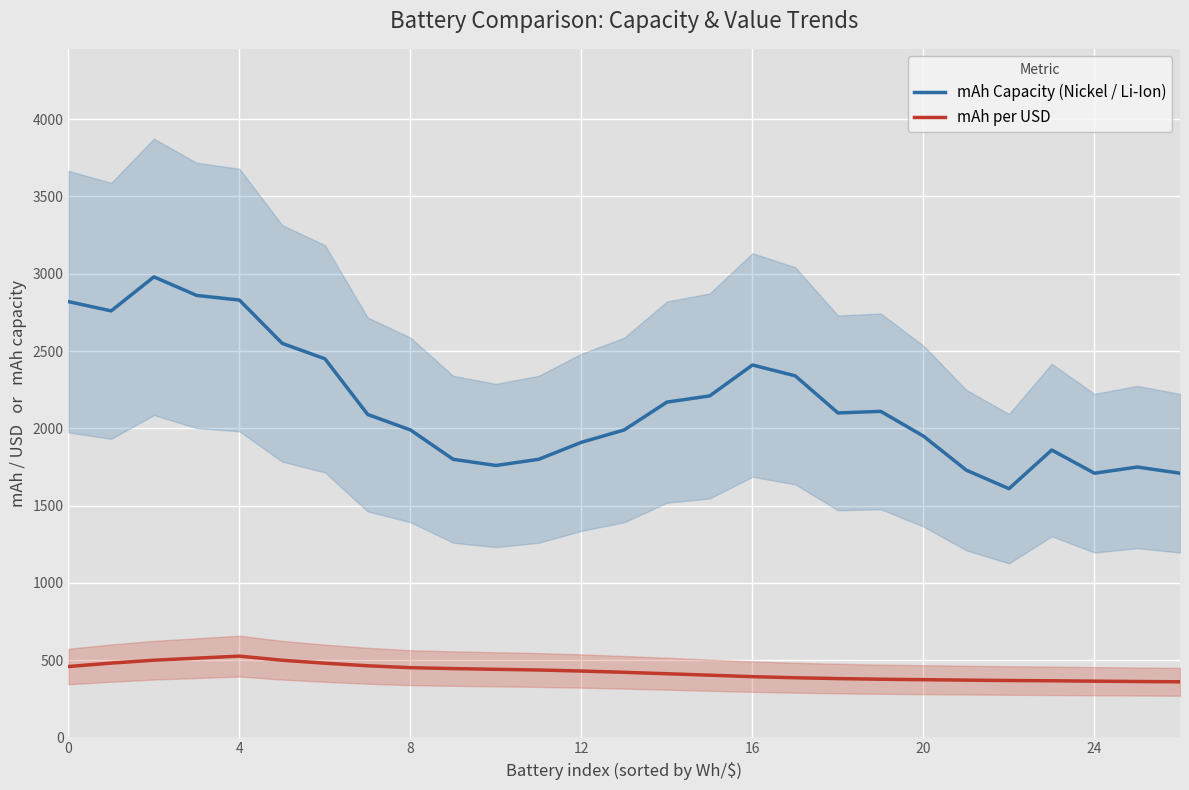

Reading left to right, extract all data points from this chart.

mAh Capacity (Nickel / Li-Ion): 2820.0	2760.0	2980.0	2860.0	2830.0	2550.0	2450.0	2090.0	1990.0	1800.0	1760.0	1800.0	1910.0	1990.0	2170.0	2210.0	2410.0	2340.0	2100.0	2110.0	1950.0	1730.0	1610.0	1860.0	1710.0	1750.0	1710.0
mAh per USD: 459.6	481.8	500.5	513.7	527.0	500.3	481.2	464.4	452.2	446.3	441.6	437.2	430.4	422.2	413.0	403.6	394.0	387.1	381.5	377.5	374.5	371.6	369.1	367.5	364.9	362.7	360.8